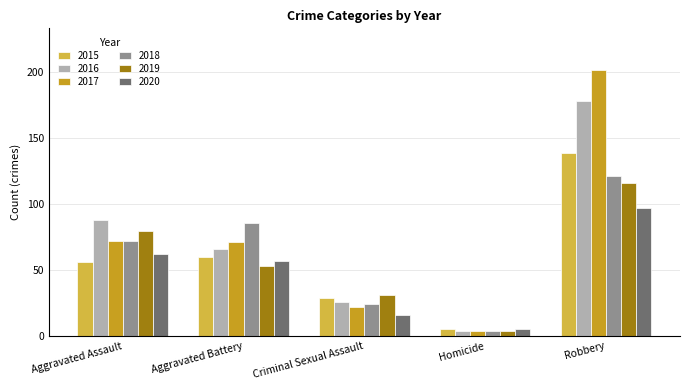

Which category has the lowest value in the 2017 series?

Homicide